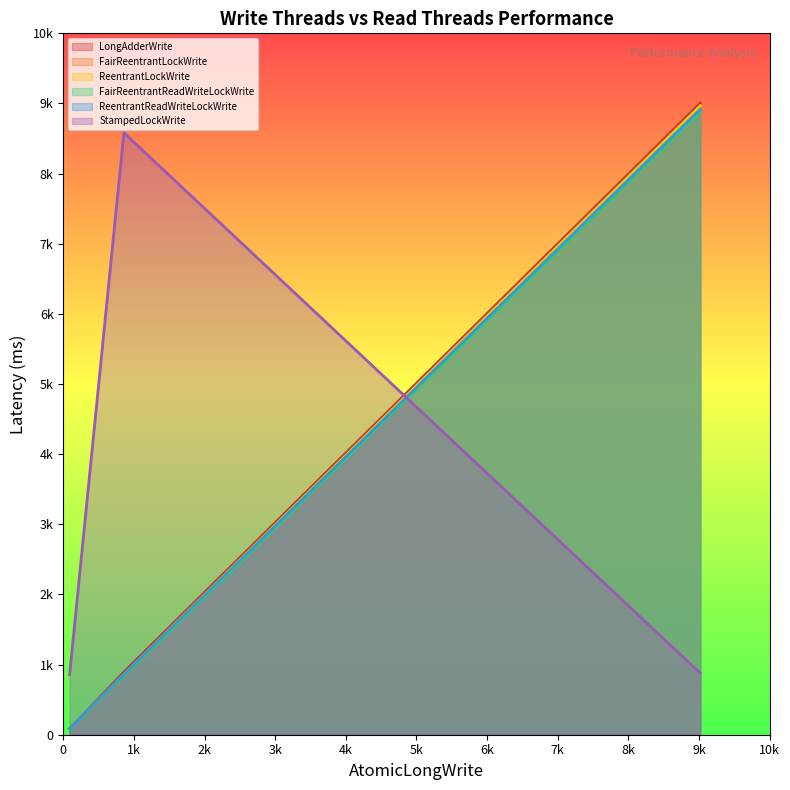

Reading left to right, what are all the values shown in this chart?

LongAdderWrite: 1w10r=85.2	10w100r=894.1	100w1000r=9004.4
FairReentrantLockWrite: 1w10r=89.2	10w100r=845.4	100w1000r=8934.6
ReentrantLockWrite: 1w10r=85.3	10w100r=861.8	100w1000r=8967.0
FairReentrantReadWriteLockWrite: 1w10r=85.9	10w100r=840.0	100w1000r=8883.5
ReentrantReadWriteLockWrite: 1w10r=85.4	10w100r=862.1	100w1000r=8916.1
StampedLockWrite: 1w10r=857.2	10w100r=8582.5	100w1000r=877.9